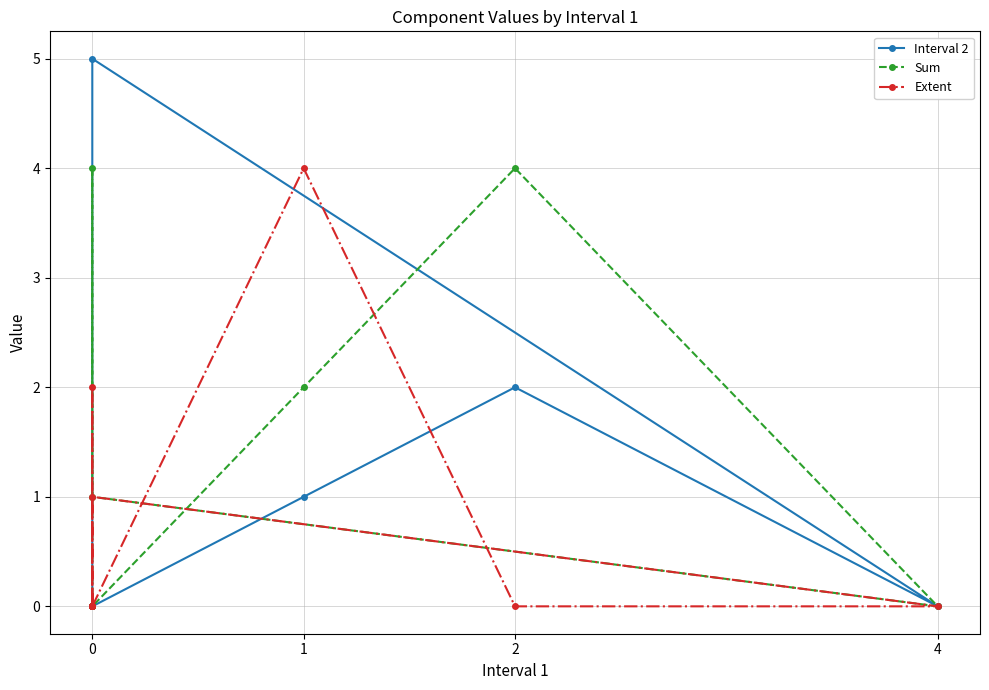

What is the sum of all Sum values?

11